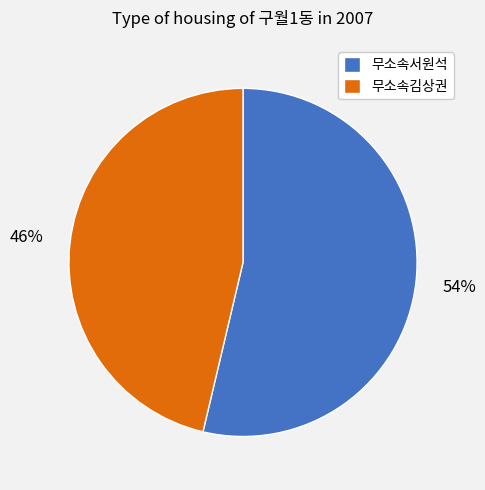

To the nearest percent, what is the average slice percentage?

50%